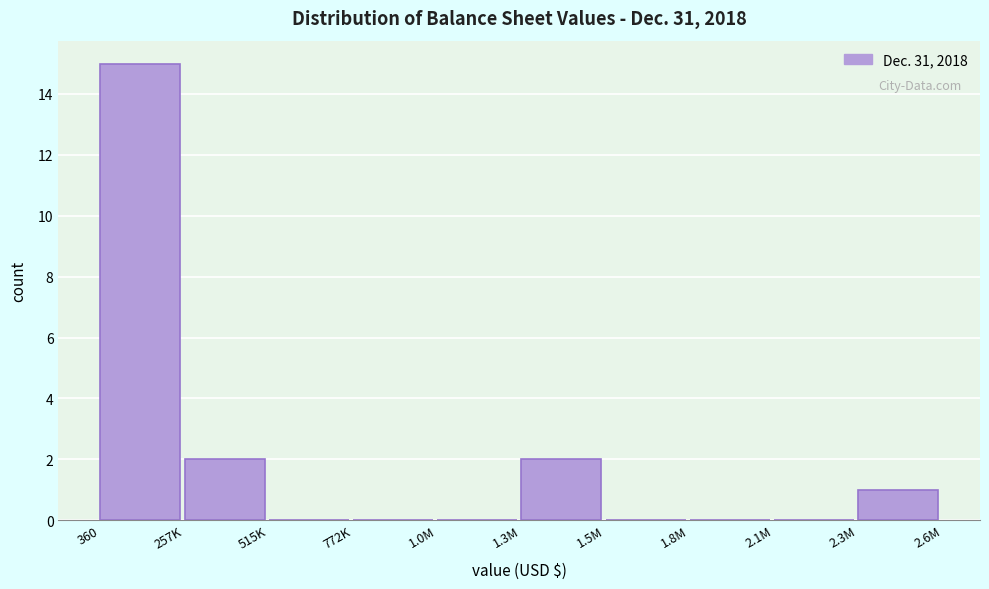

Reading left to right, extract all data points from this chart.

360=15	257K=2	515K=0	772K=0	1.0M=0	1.3M=2	1.5M=0	1.8M=0	2.1M=0	2.3M=1